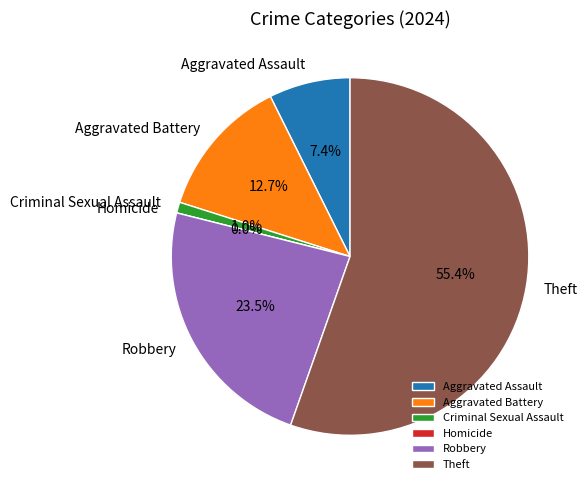

What is the ratio of the value at Aggravated Battery to the value at Theft?

0.2